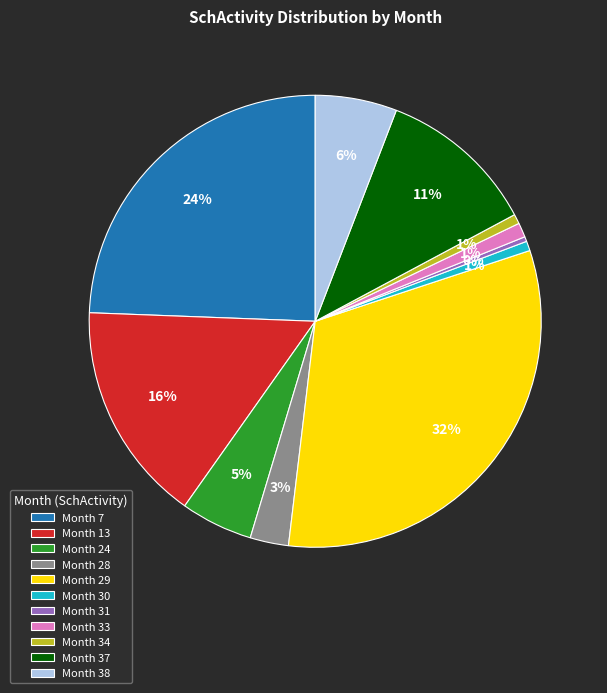

The Month 28 slice represents 3% of the pie. True or false?

True